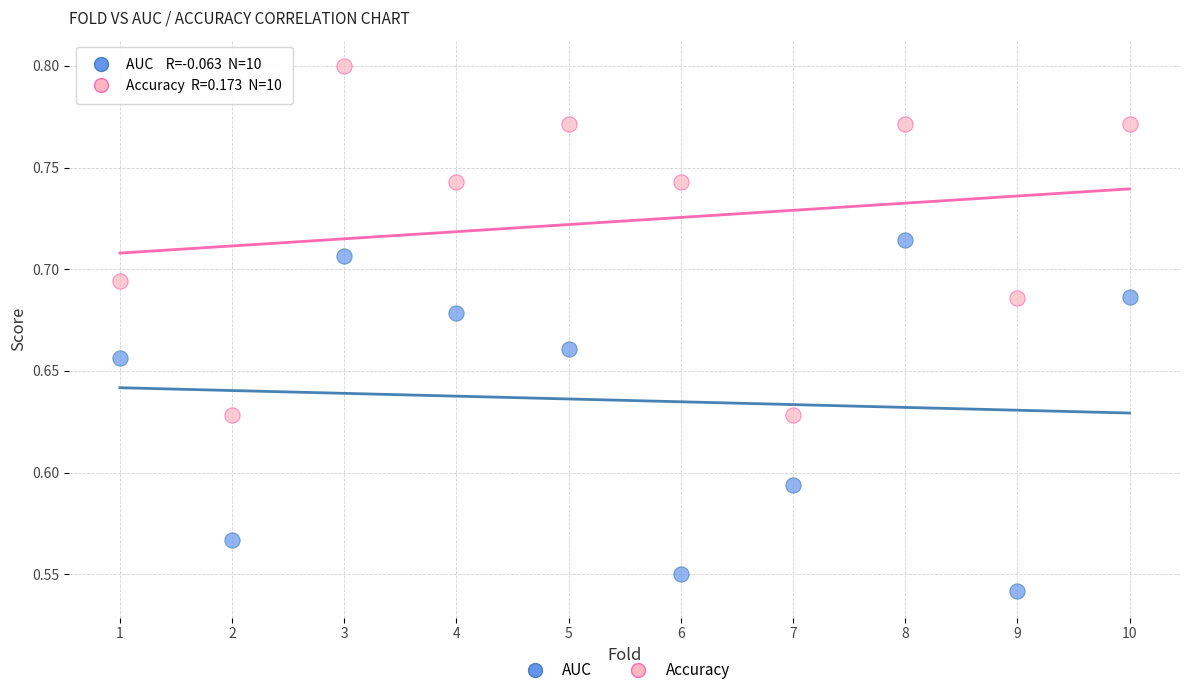

Across all data points, what is the range of Y values (max minus min)?

0.3